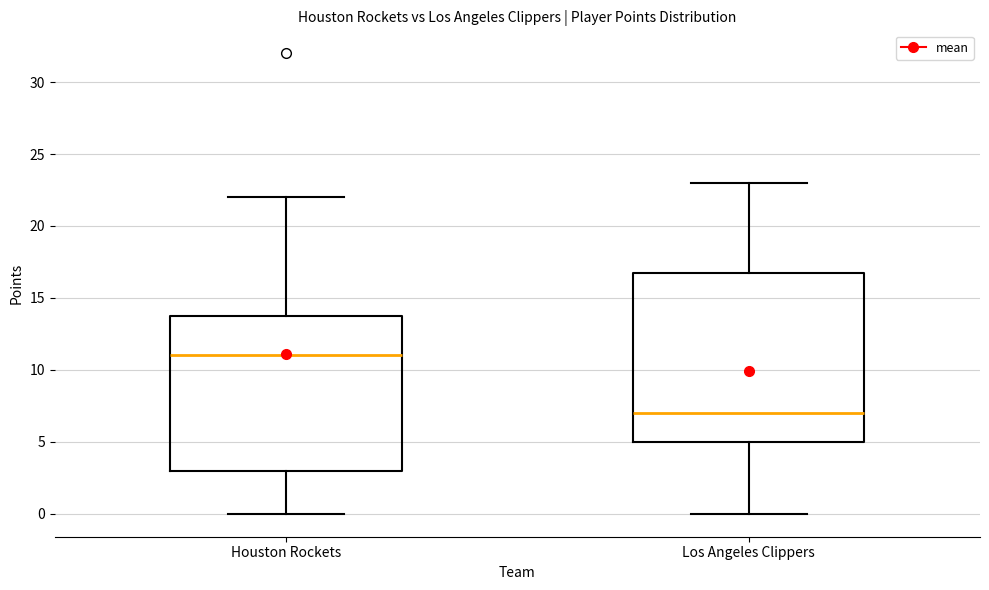

Which box has the highest median line?

Houston Rockets